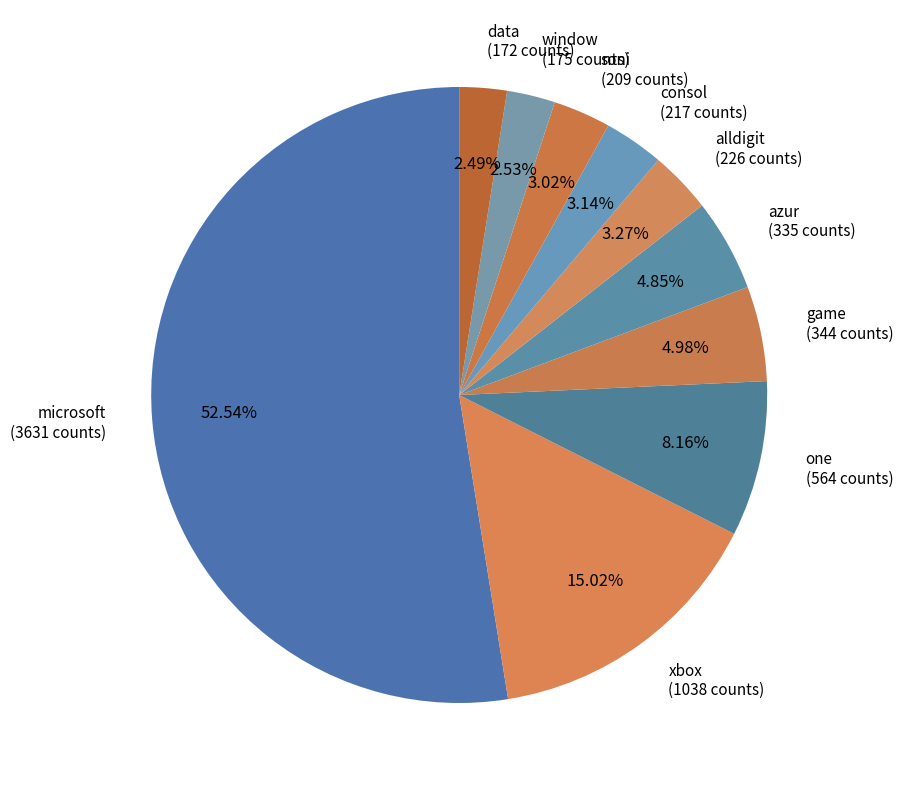

Which has a higher value, game (344 counts) or data (172 counts)?

game (344 counts)